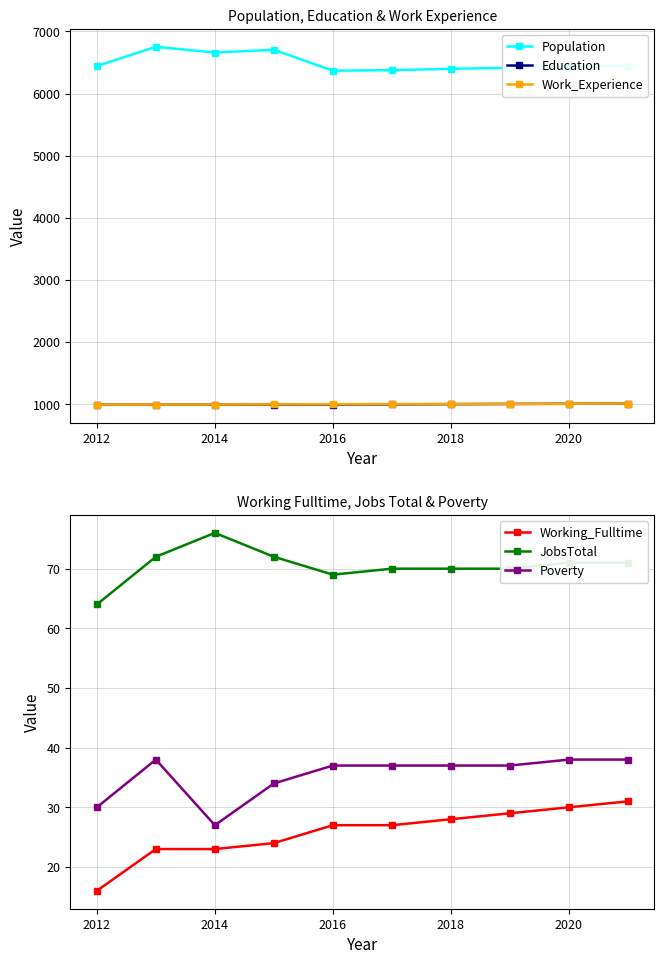

What is the minimum value for Work_Experience?

992